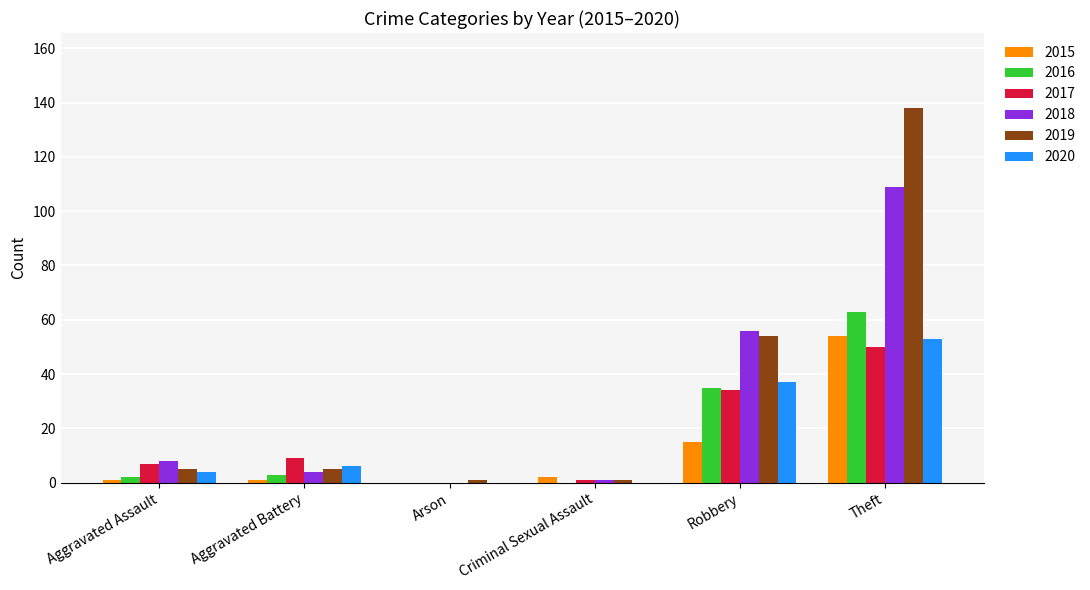

Reading right to left, list all the values displayed in this chart.

2015: Theft=54	Robbery=15	Criminal Sexual Assault=2	Arson=0	Aggravated Battery=1	Aggravated Assault=1
2016: Theft=63	Robbery=35	Criminal Sexual Assault=0	Arson=0	Aggravated Battery=3	Aggravated Assault=2
2017: Theft=50	Robbery=34	Criminal Sexual Assault=1	Arson=0	Aggravated Battery=9	Aggravated Assault=7
2018: Theft=109	Robbery=56	Criminal Sexual Assault=1	Arson=0	Aggravated Battery=4	Aggravated Assault=8
2019: Theft=138	Robbery=54	Criminal Sexual Assault=1	Arson=1	Aggravated Battery=5	Aggravated Assault=5
2020: Theft=53	Robbery=37	Criminal Sexual Assault=0	Arson=0	Aggravated Battery=6	Aggravated Assault=4